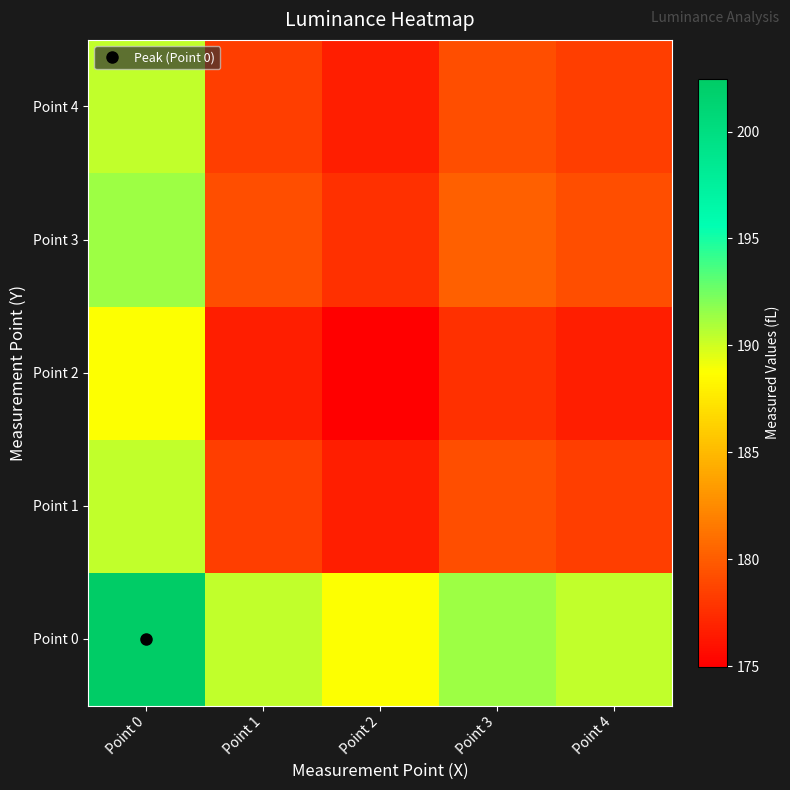

Which label corresponds to the largest value in the chart?

Point 0